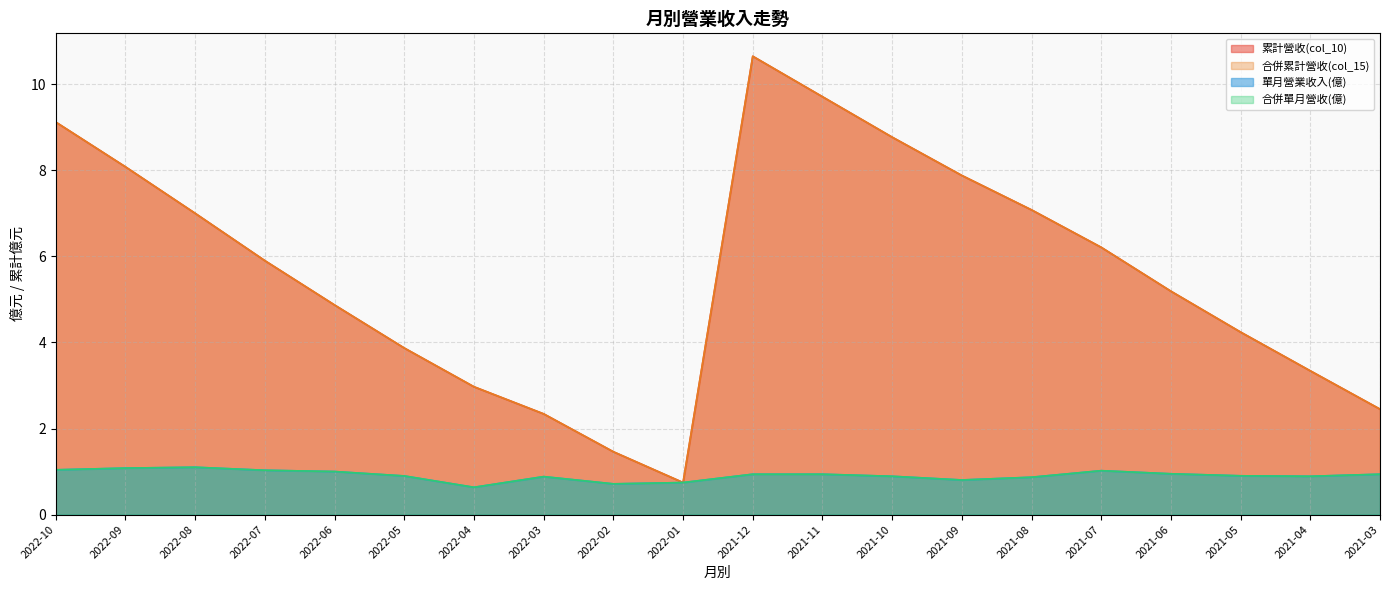

The value of 合併單月營收(億) at 2021-07 is 1.5. True or false?

False